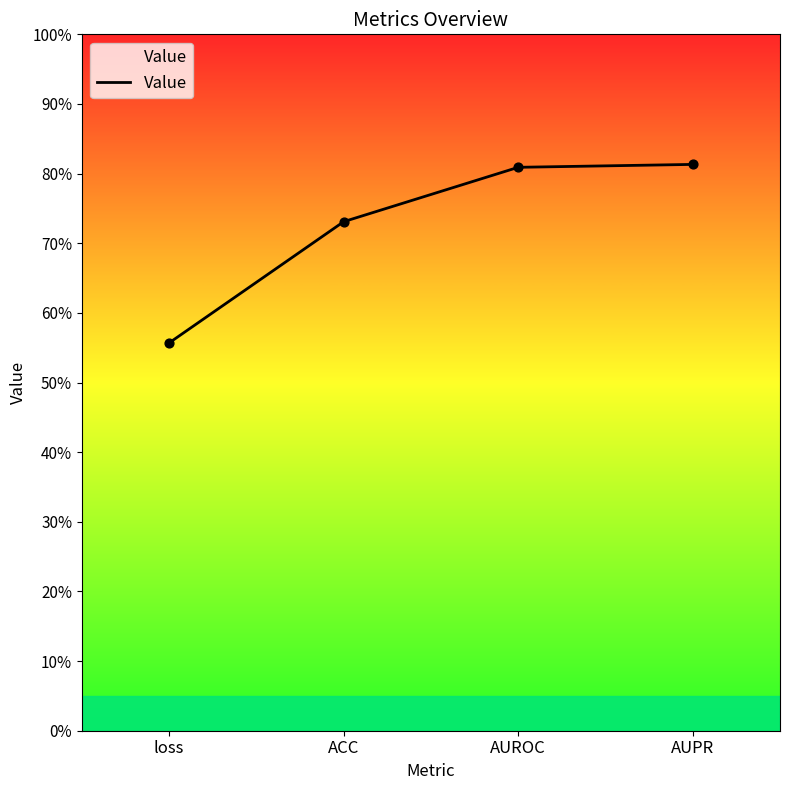

What is the change in value from loss to AUPR?

+0.3